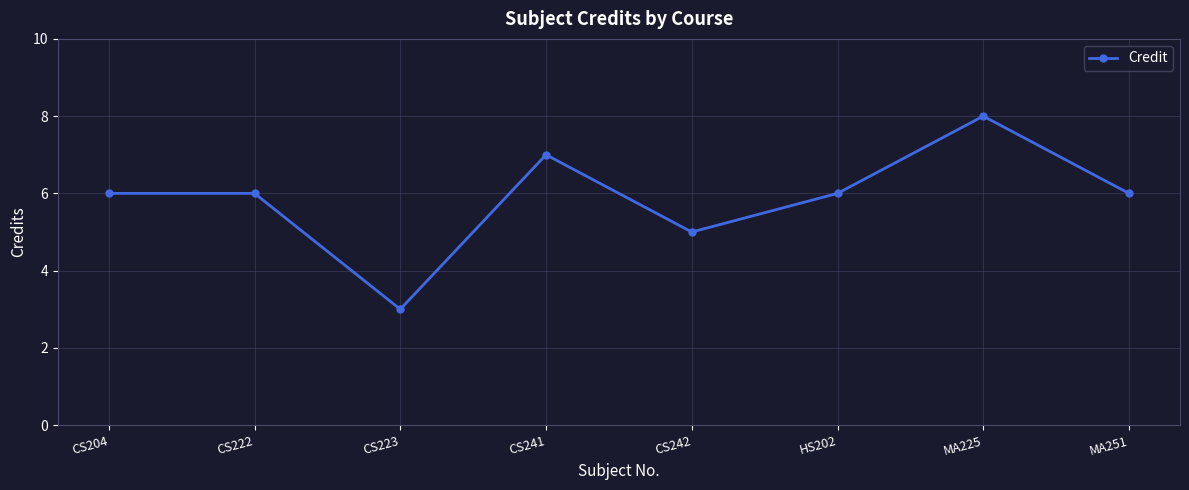

Is it true that the value at CS242 is 1?

False